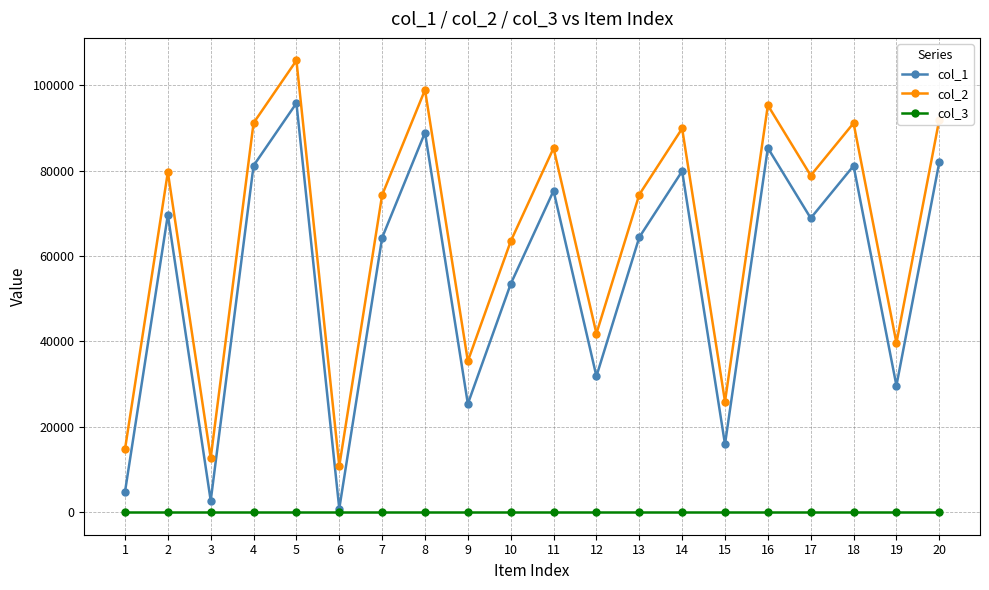

What are all the series names shown in the legend?

col_1, col_2, col_3